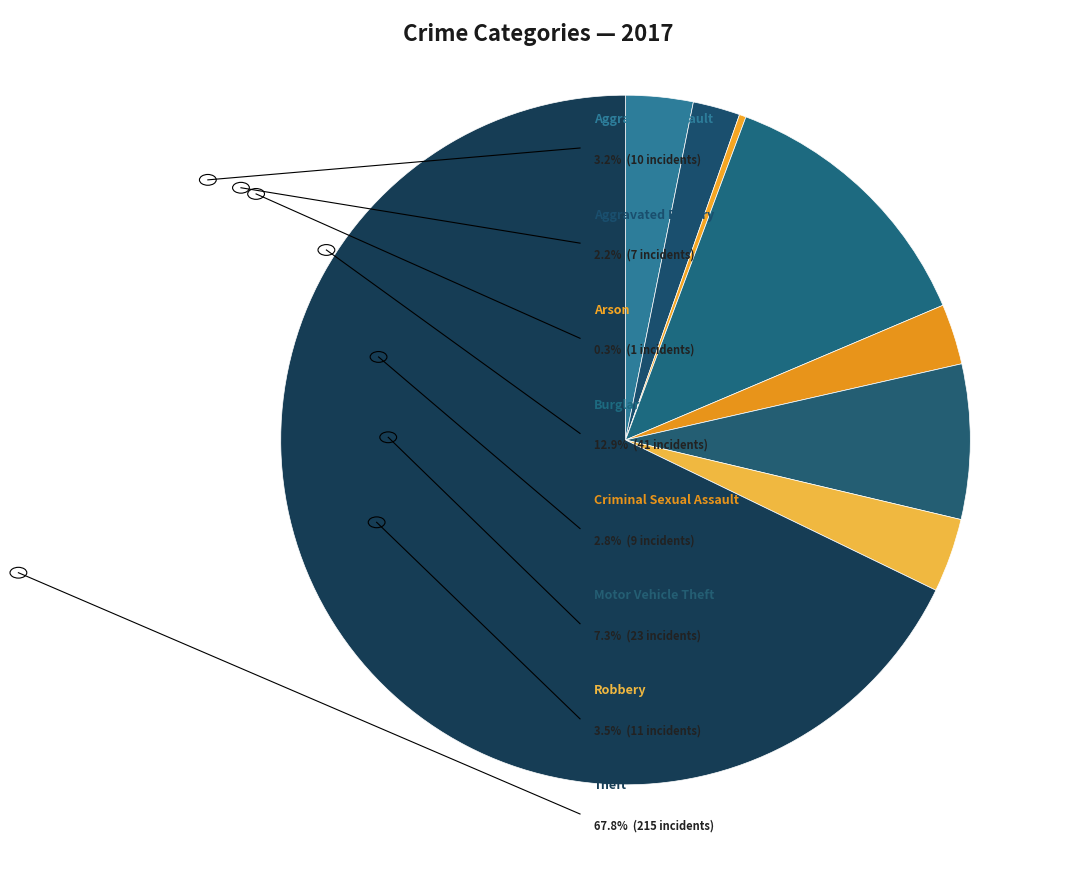

How many slices are in this pie chart?

8